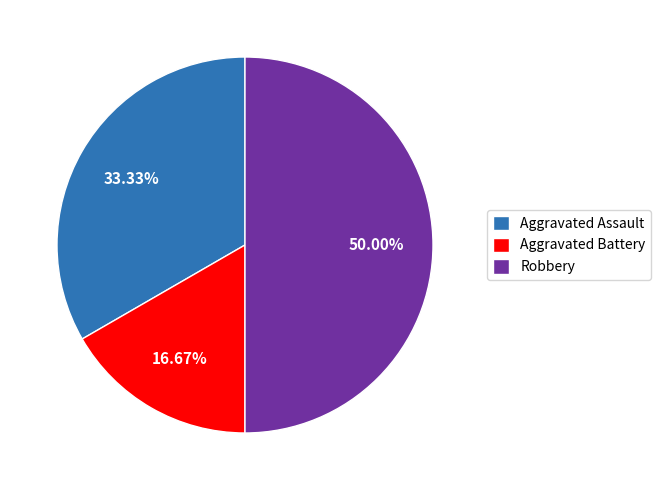

Does Aggravated Battery represent more than half of the total?

No